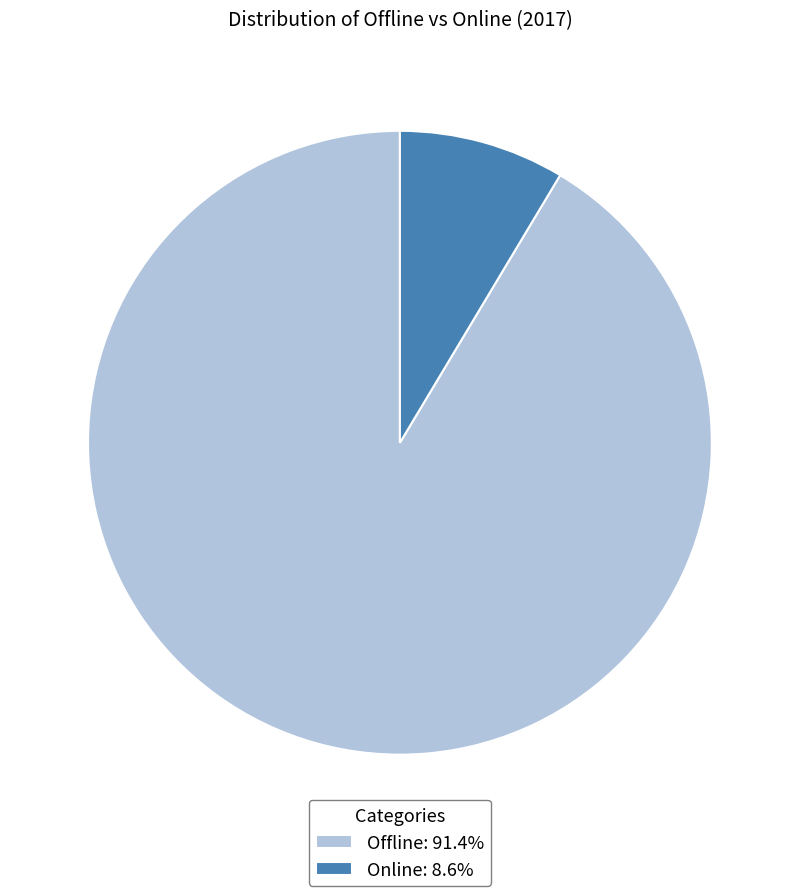

Approximately how many times larger is the value at Offline: 91.4% compared to Online: 8.6%?

10.6